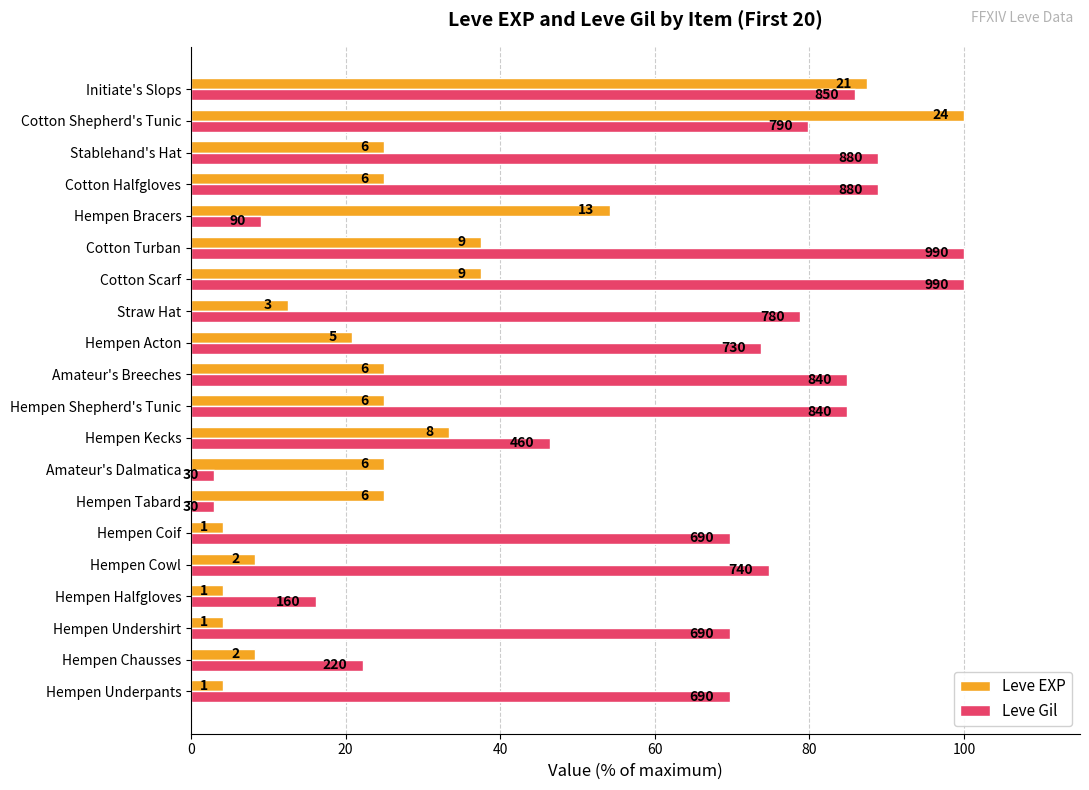

What is the highest value of the Leve Gil series?

100.0